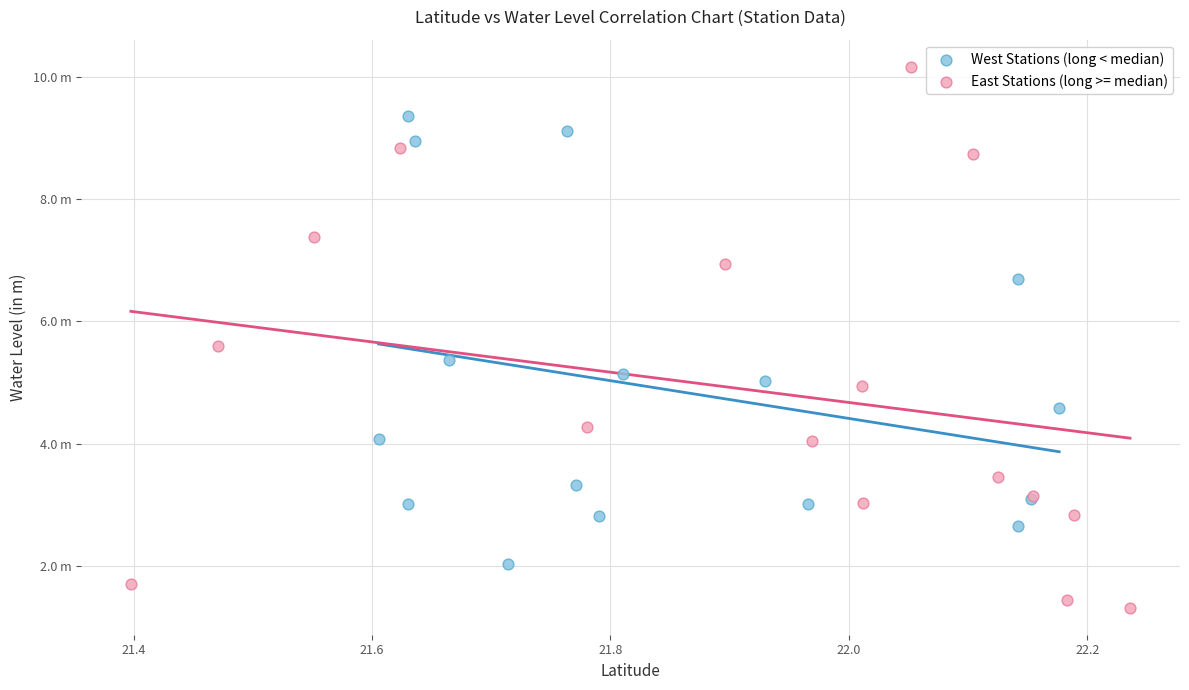

Which series contains the highest Y value?

East Stations (long >= median)